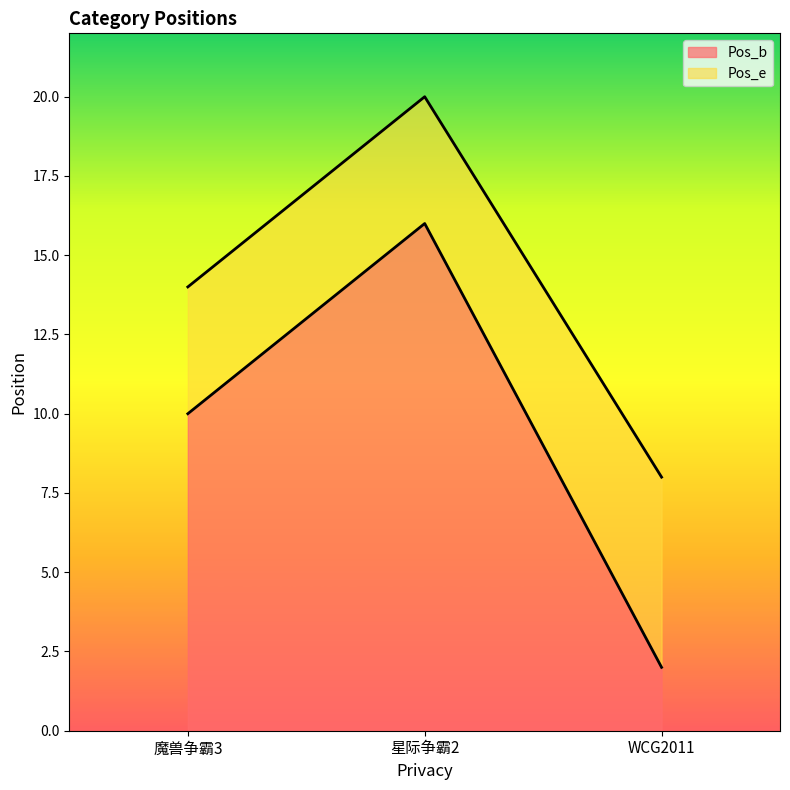

What are all the series names shown in the legend?

Pos_b, Pos_e